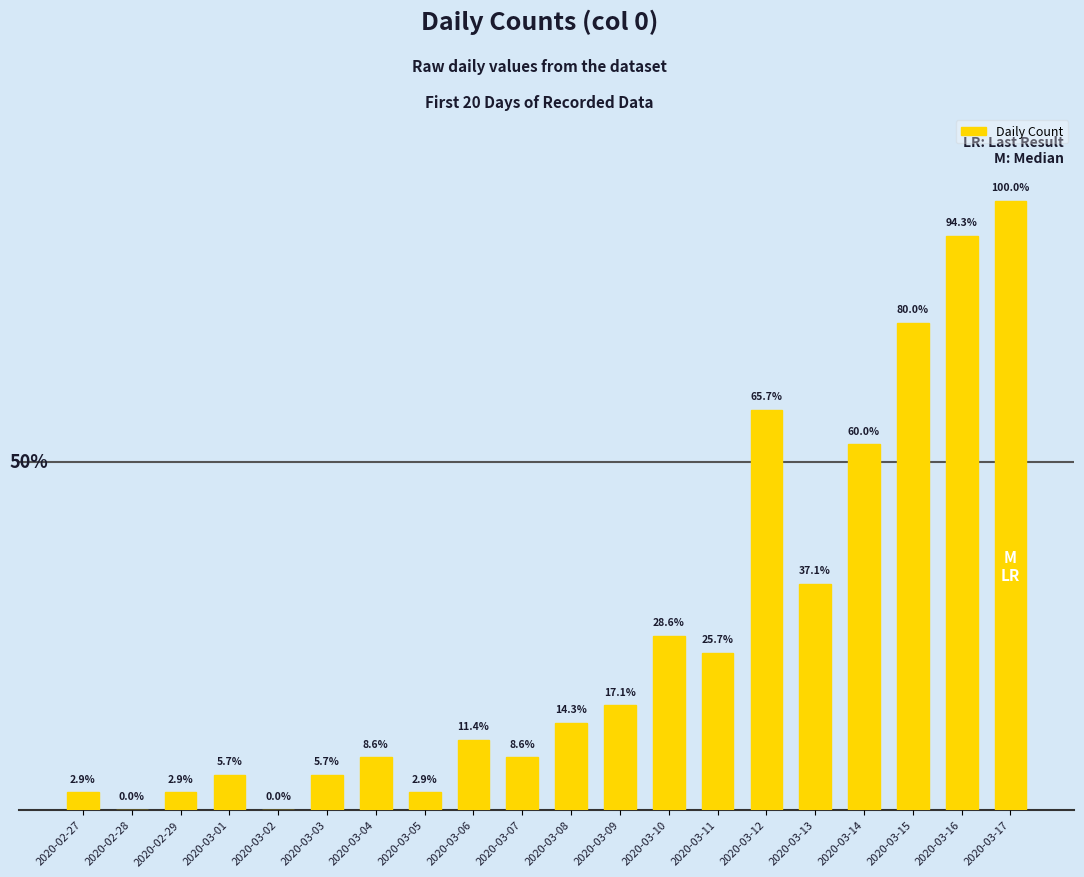

Are the bars horizontal?

No